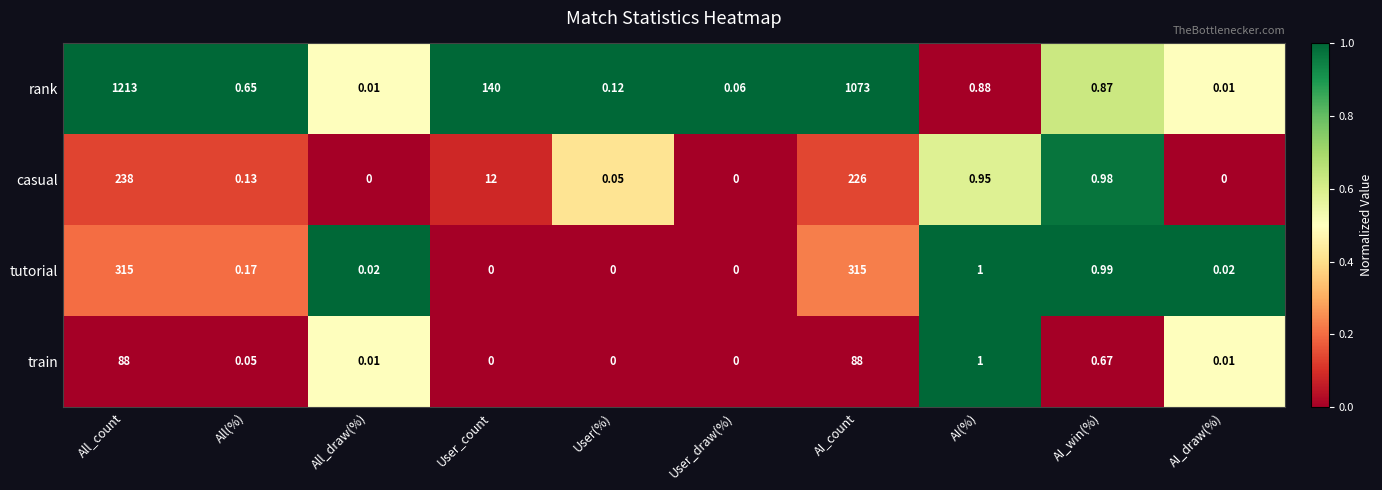

How many values in casual are above zero?

7